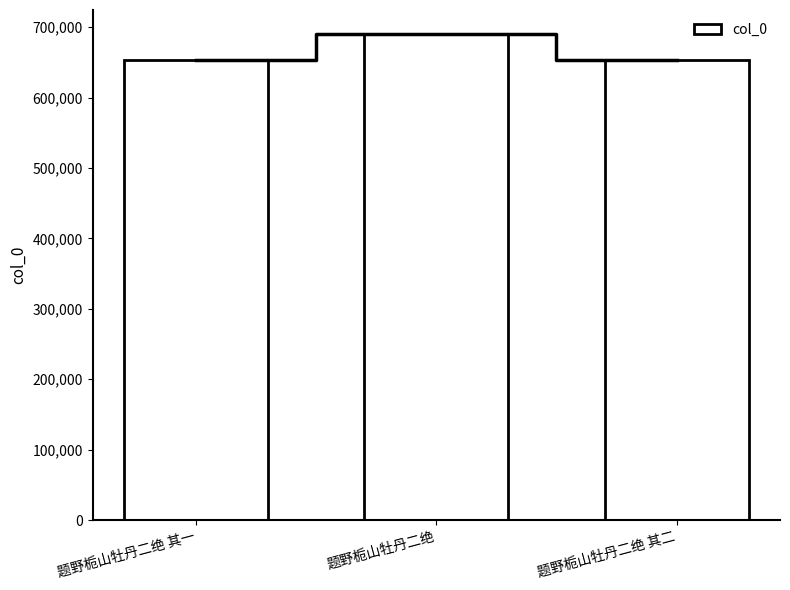

What is the change in value from 题野栀山牡丹二绝 其一 to 题野栀山牡丹二绝?

+35997